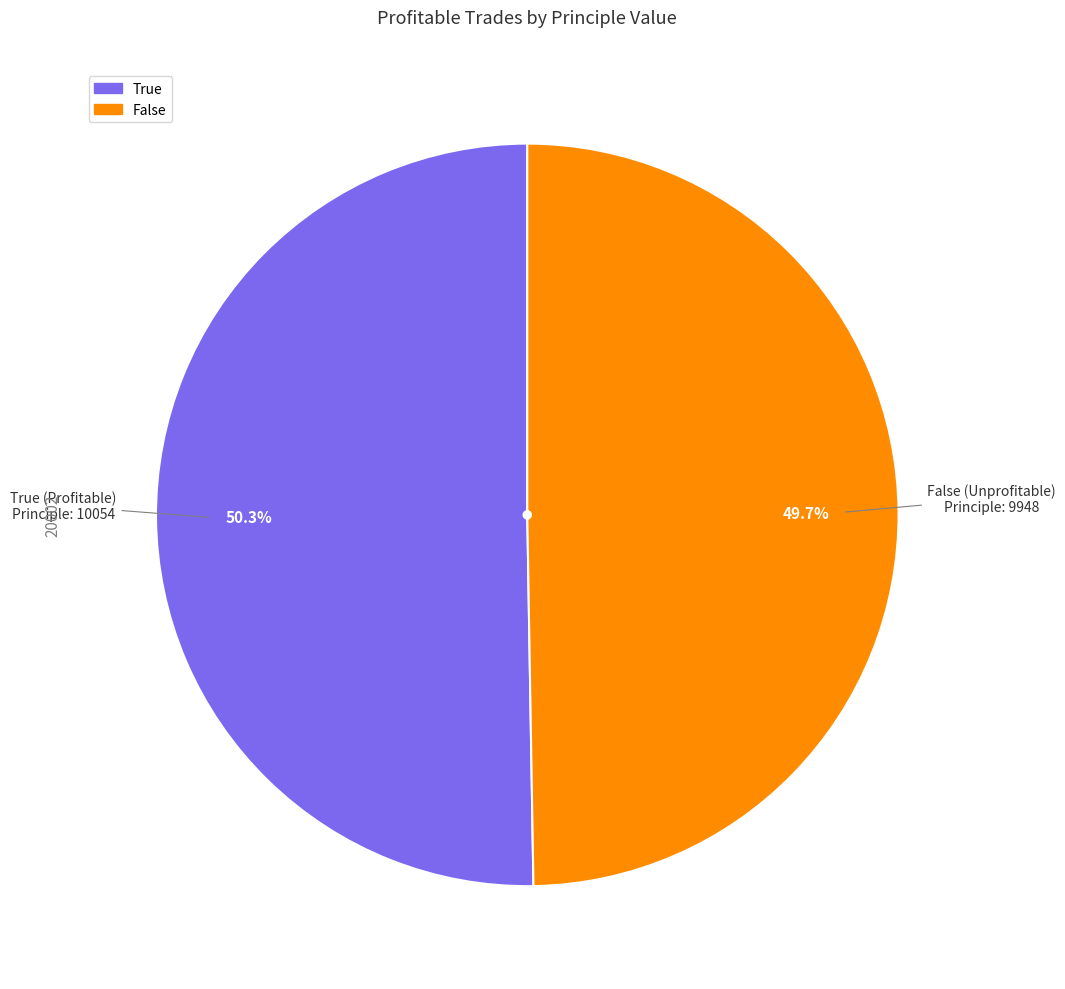

What percentage is the True slice, to the nearest percent?

50%